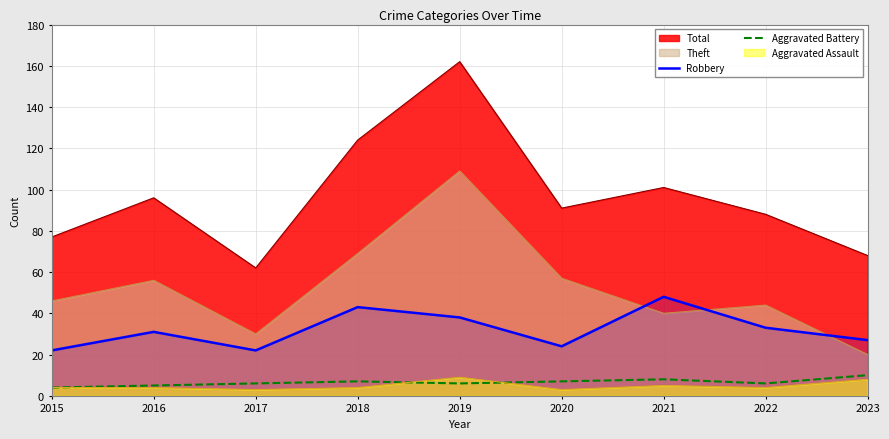

What are all the series names shown in the legend?

Total, Theft, Robbery, Aggravated Battery, Aggravated Assault